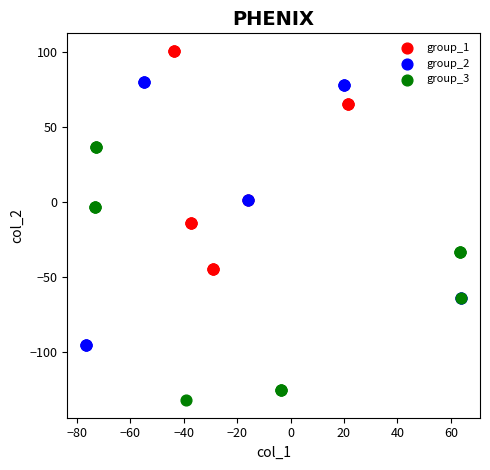

Which series contains the lowest Y value?

group_3